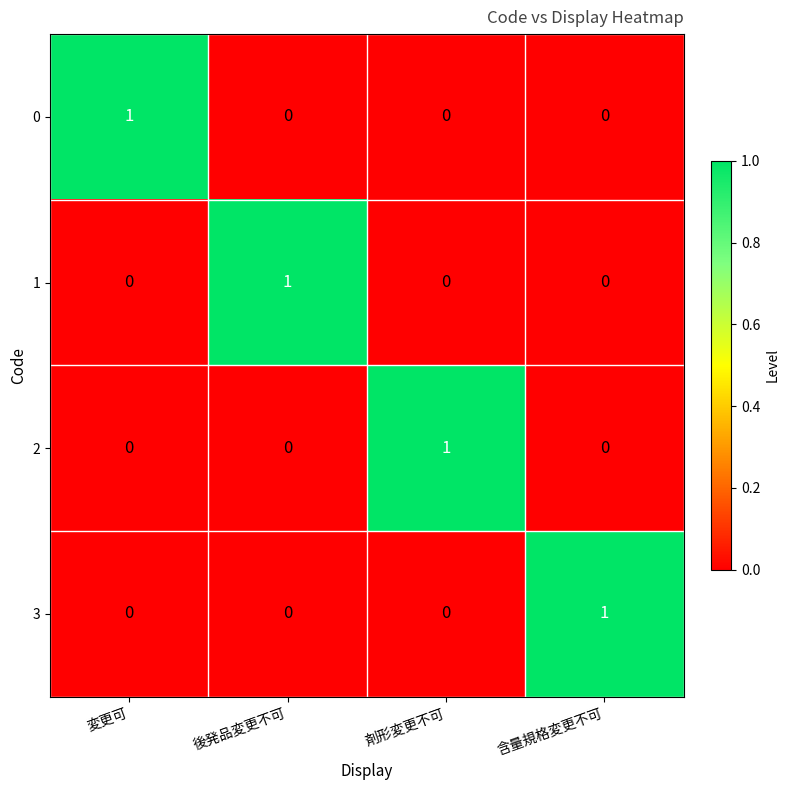

Count the 3 values in the range 0 to 1.

4